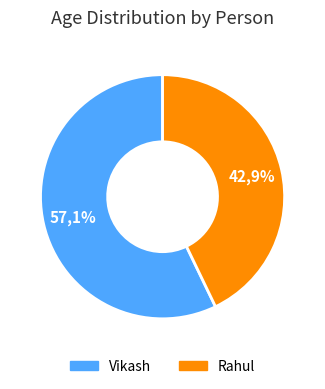

What is the majority slice?

Vikash